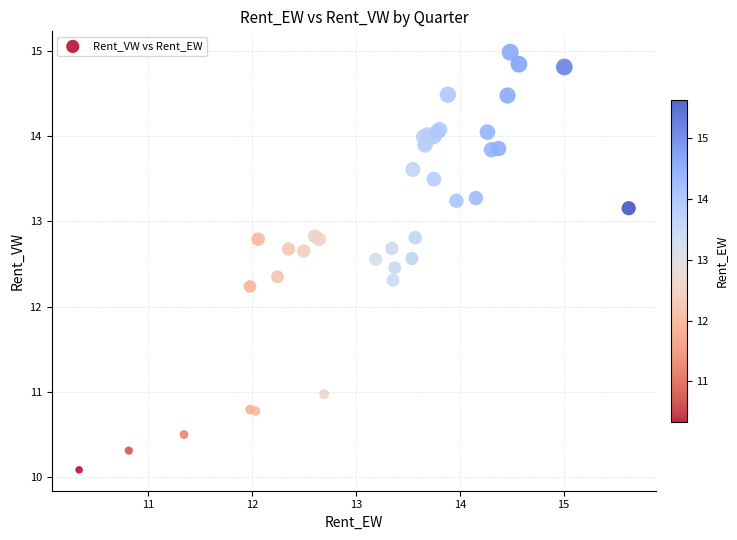

What Y value in the scatter plot is closest to 12?

12.2